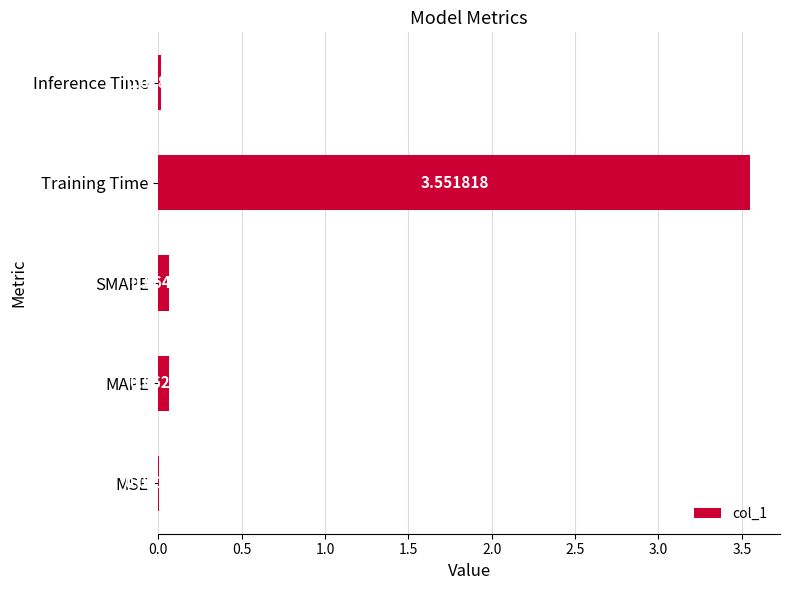

At which label is the value closest to 1?

SMAPE